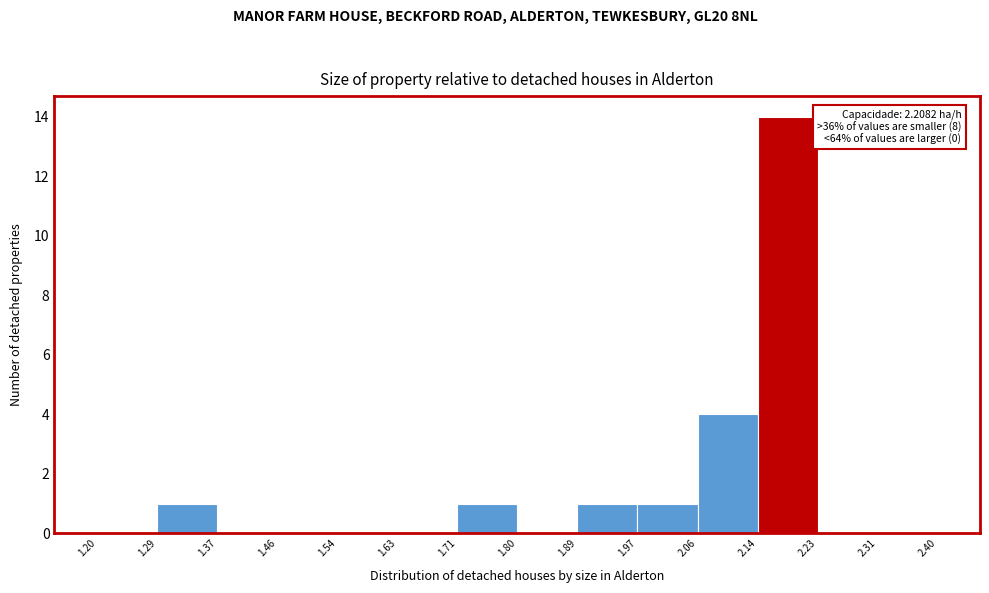

Over which range of the x-axis is the bar tallest?

2.14 to 2.23